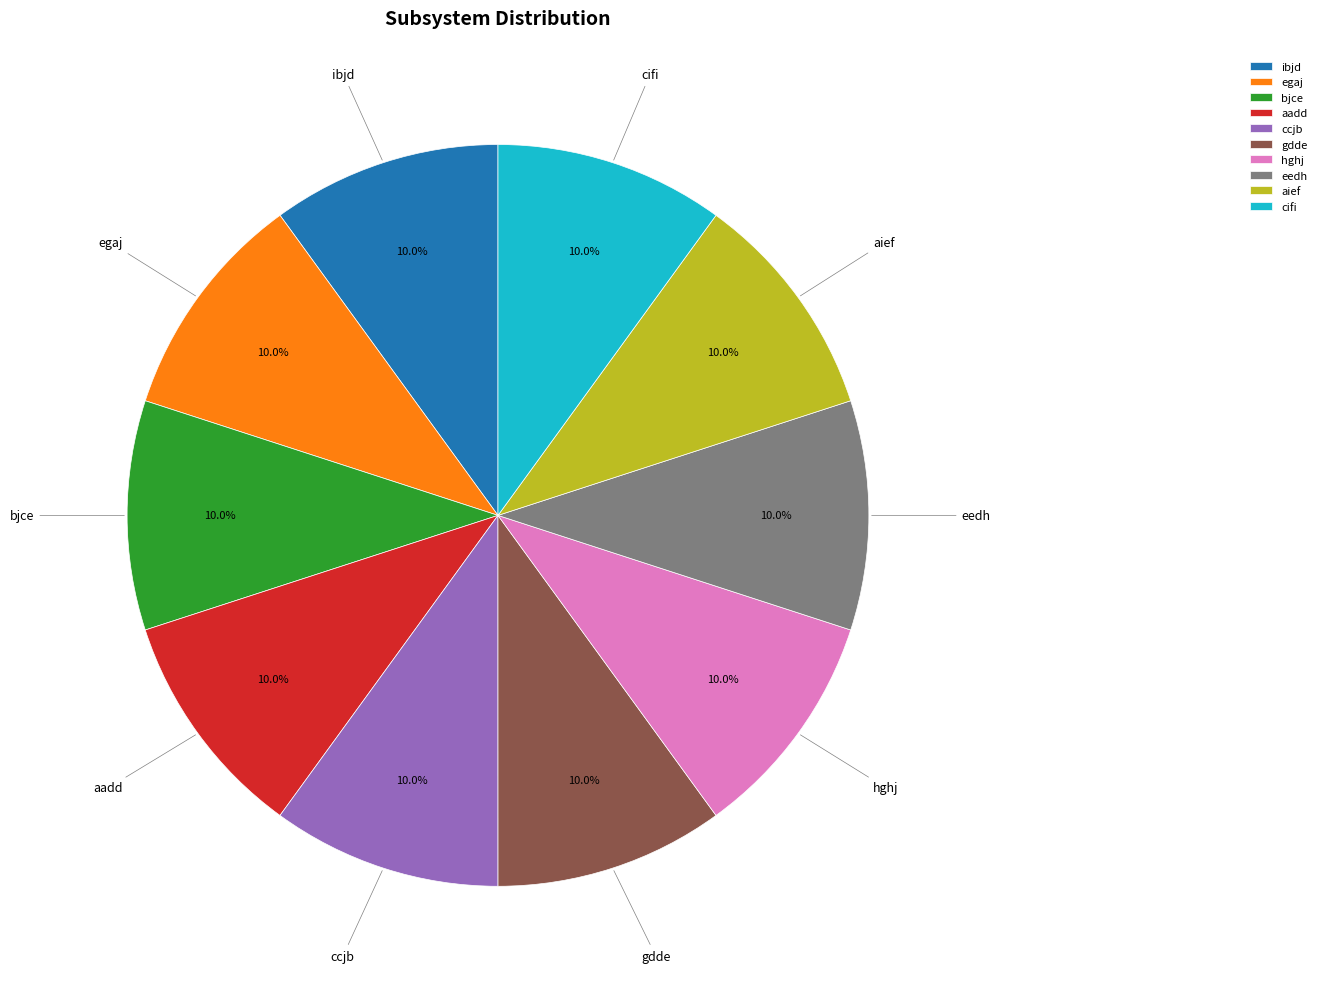

Do bjce and cifi together represent more than half of the pie?

No